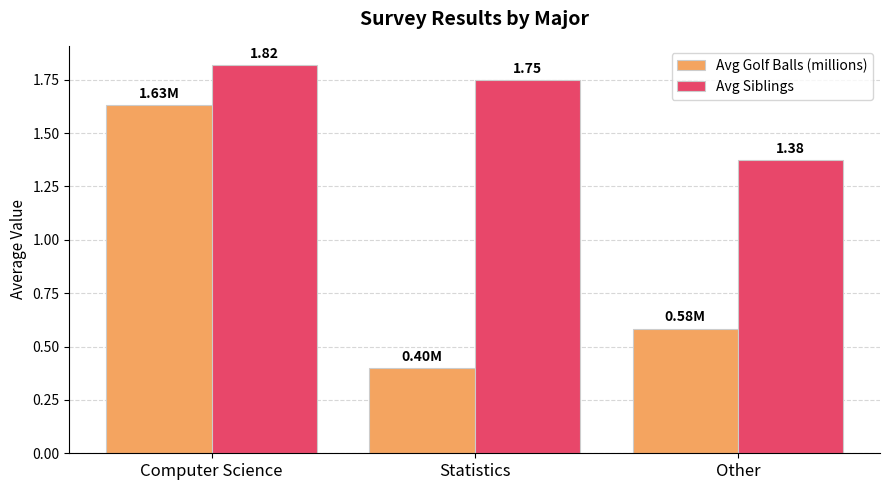

What is the minimum value shown in the chart?

0.4